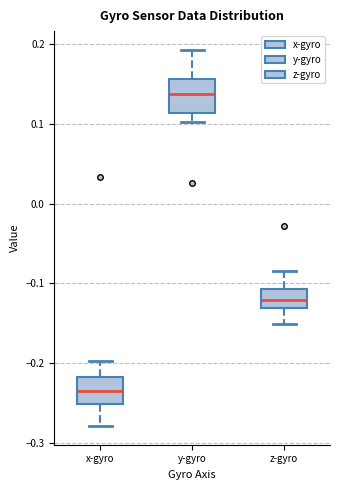

Which box has the highest median line?

y-gyro